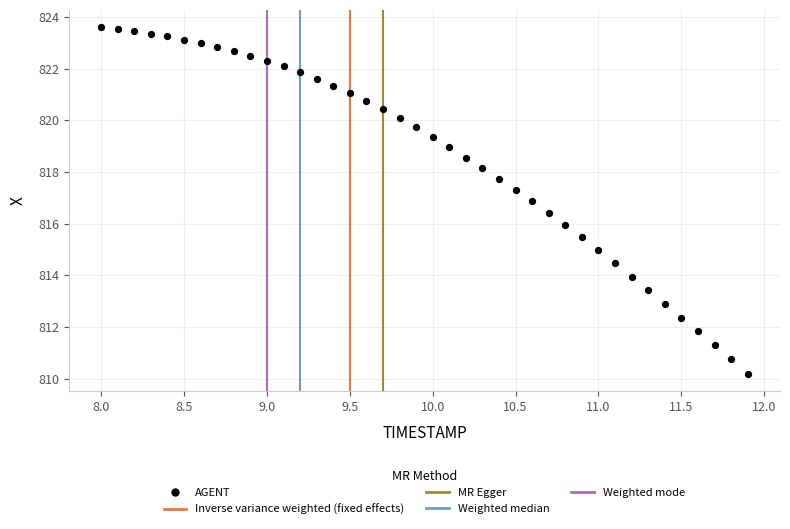

What is the range of X values (max minus min)?

3.9